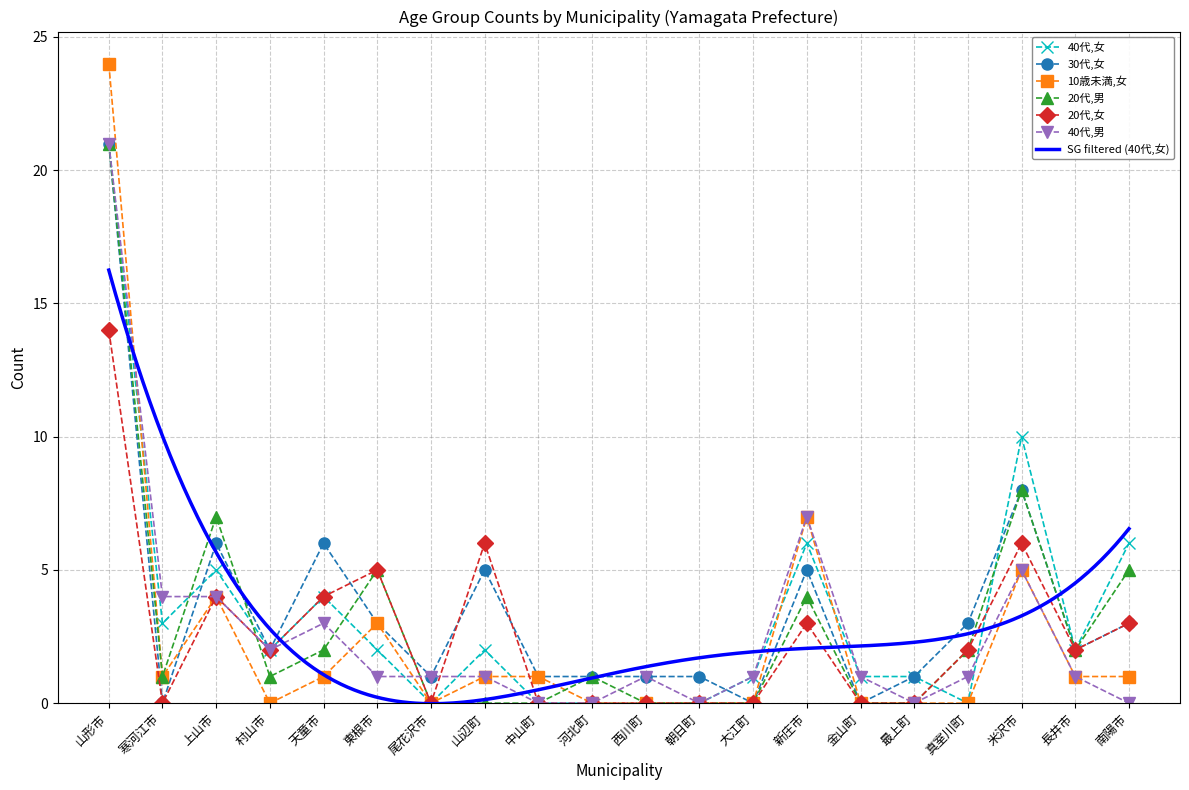

Reading left to right, list all the values displayed in this chart.

40代,女: 山形市=21	寒河江市=3	上山市=5	村山市=2	天童市=4	東根市=2	尾花沢市=0	山辺町=2	中山町=0	河北町=0	西川町=0	朝日町=0	大江町=1	新庄市=6	金山町=1	最上町=1	真室川町=0	米沢市=10	長井市=2	南陽市=6
30代,女: 山形市=21	寒河江市=0	上山市=6	村山市=2	天童市=6	東根市=3	尾花沢市=1	山辺町=5	中山町=1	河北町=1	西川町=1	朝日町=1	大江町=0	新庄市=5	金山町=0	最上町=1	真室川町=3	米沢市=8	長井市=2	南陽市=3
10歳未満,女: 山形市=24	寒河江市=1	上山市=4	村山市=0	天童市=1	東根市=3	尾花沢市=0	山辺町=1	中山町=1	河北町=0	西川町=0	朝日町=0	大江町=0	新庄市=7	金山町=0	最上町=0	真室川町=0	米沢市=5	長井市=1	南陽市=1
20代,男: 山形市=21	寒河江市=1	上山市=7	村山市=1	天童市=2	東根市=5	尾花沢市=0	山辺町=0	中山町=0	河北町=1	西川町=0	朝日町=0	大江町=0	新庄市=4	金山町=0	最上町=0	真室川町=2	米沢市=8	長井市=2	南陽市=5
20代,女: 山形市=14	寒河江市=0	上山市=4	村山市=2	天童市=4	東根市=5	尾花沢市=0	山辺町=6	中山町=0	河北町=0	西川町=0	朝日町=0	大江町=0	新庄市=3	金山町=0	最上町=0	真室川町=2	米沢市=6	長井市=2	南陽市=3
40代,男: 山形市=21	寒河江市=4	上山市=4	村山市=2	天童市=3	東根市=1	尾花沢市=1	山辺町=1	中山町=0	河北町=0	西川町=1	朝日町=0	大江町=1	新庄市=7	金山町=1	最上町=0	真室川町=1	米沢市=5	長井市=1	南陽市=0